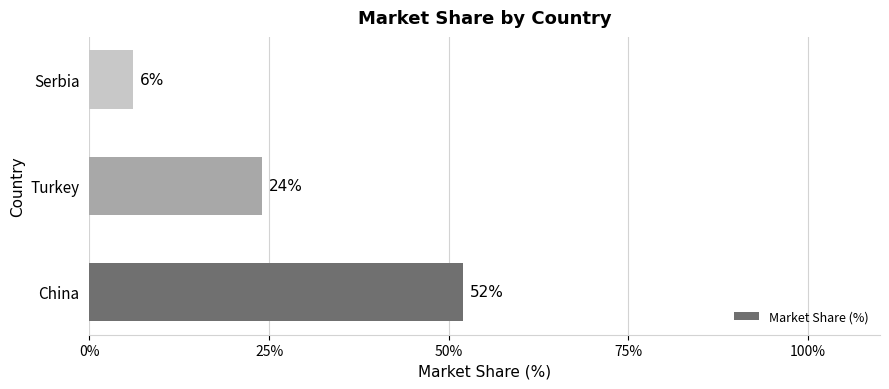

What is the minimum value shown in the chart?

6